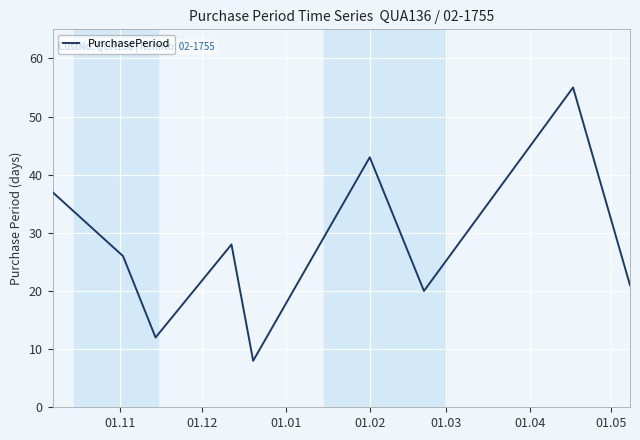

Does the chart have visible grid lines?

Yes